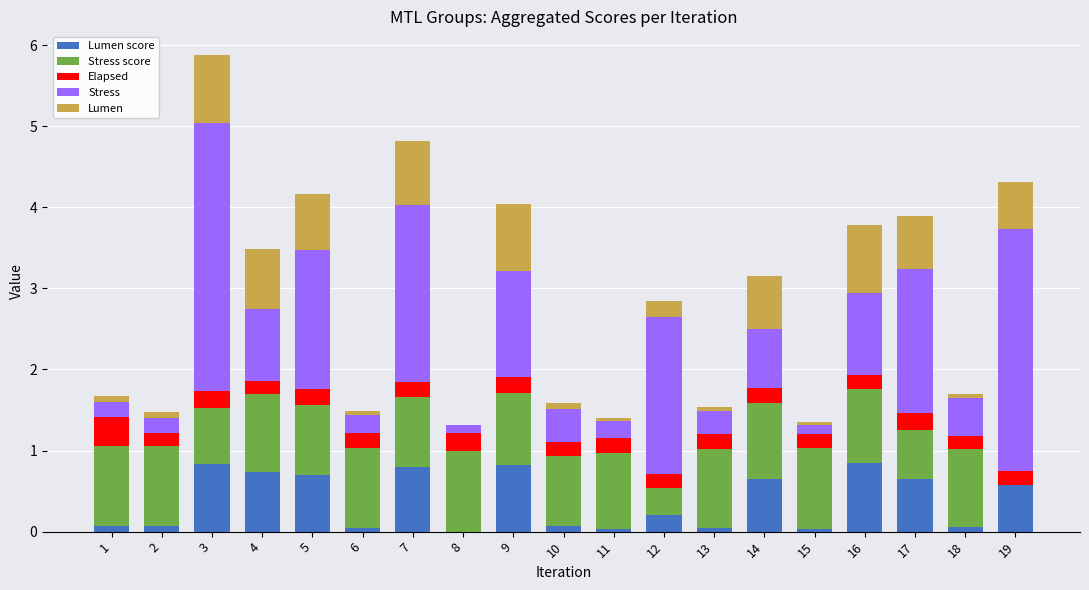

What is the total value across all series at 7?

4.8